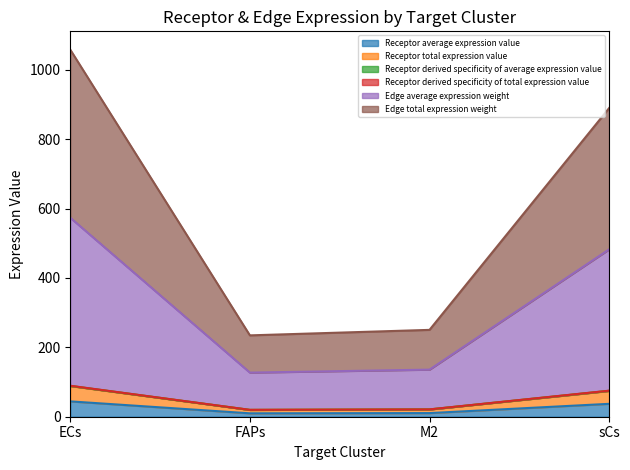

What is the value of the Receptor derived specificity of average expression value point at the 4th from the left?

74.4